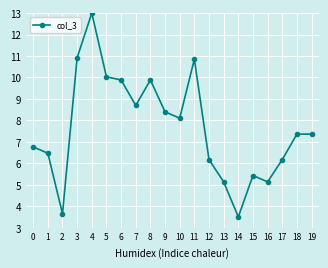

At which category does the data reach its first local peak?

4